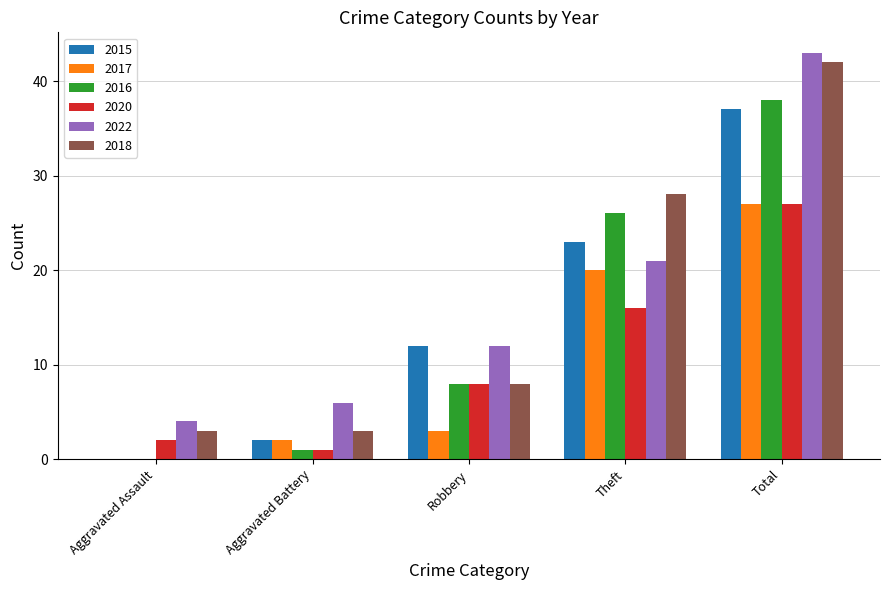

What are all the series names shown in the legend?

2015, 2017, 2016, 2020, 2022, 2018